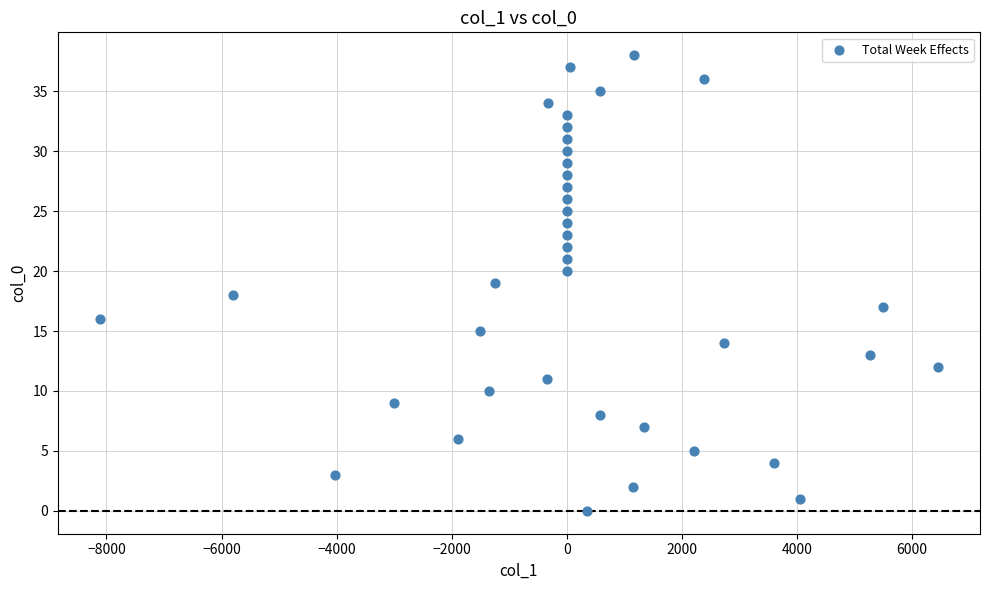

What is the range of Y values (max minus min)?

38